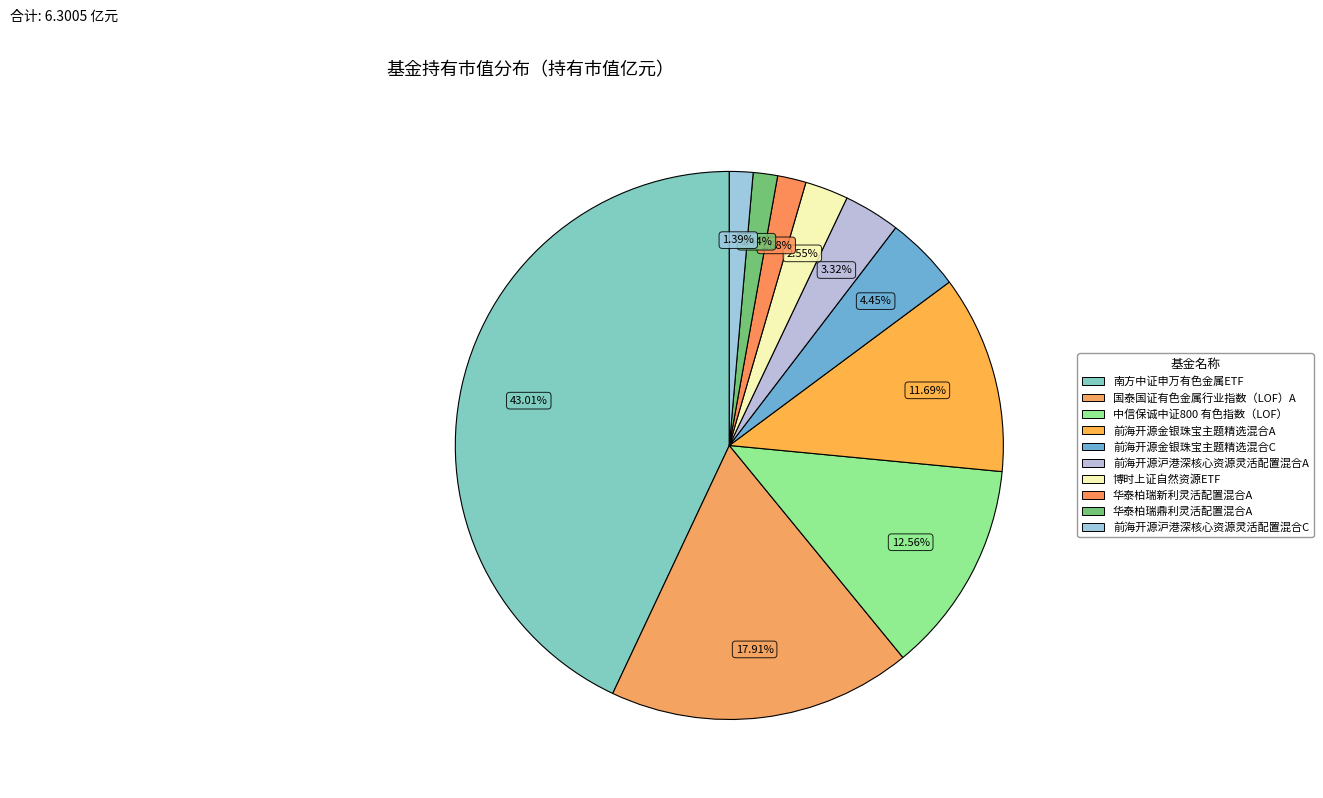

The 南方中证申万有色金属ETF slice represents 37% of the pie. True or false?

False